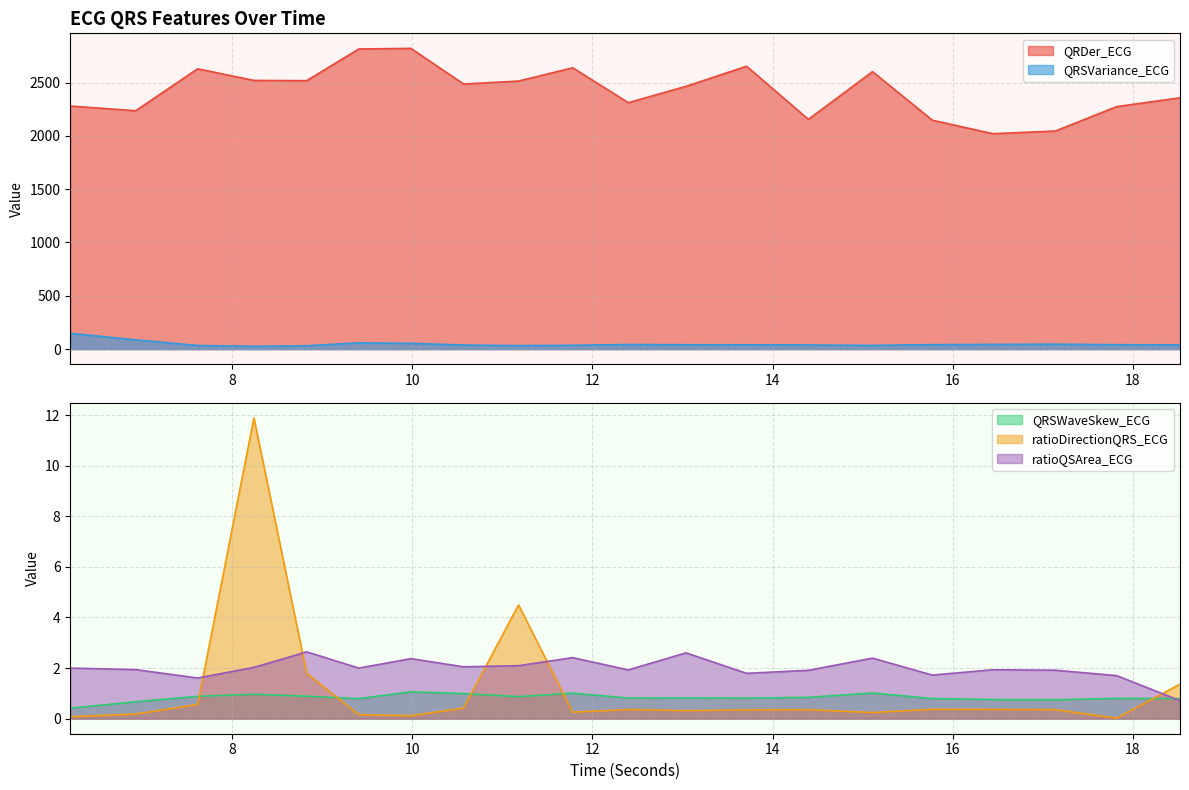

What is the label of the 2nd point from the right?

17.8203125